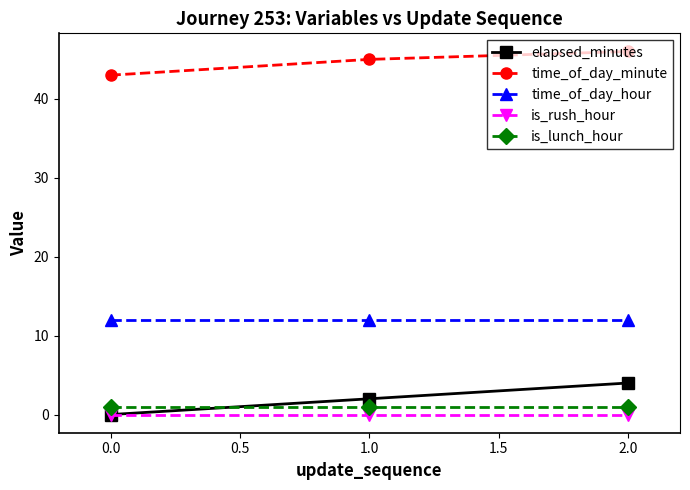

Is this an area chart (filled region under the line)?

No